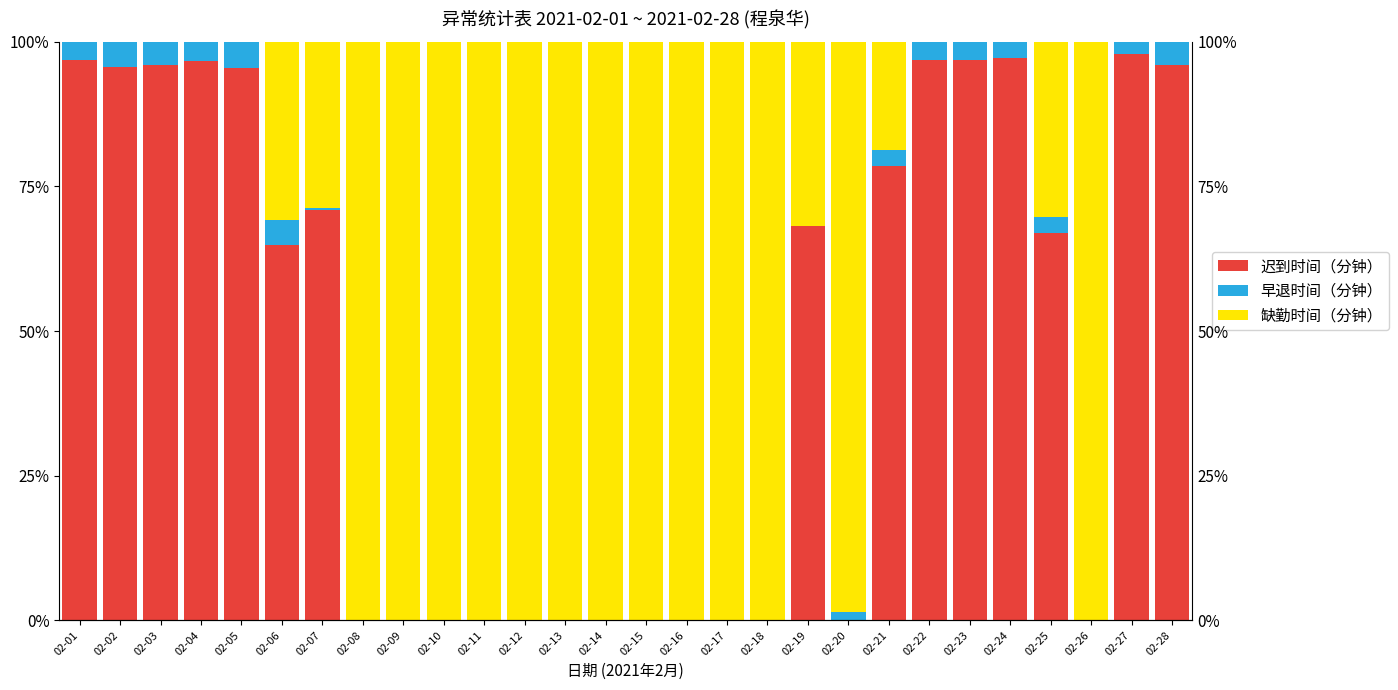

What value does the 早退时间（分钟） series have at 02-22?

3.2